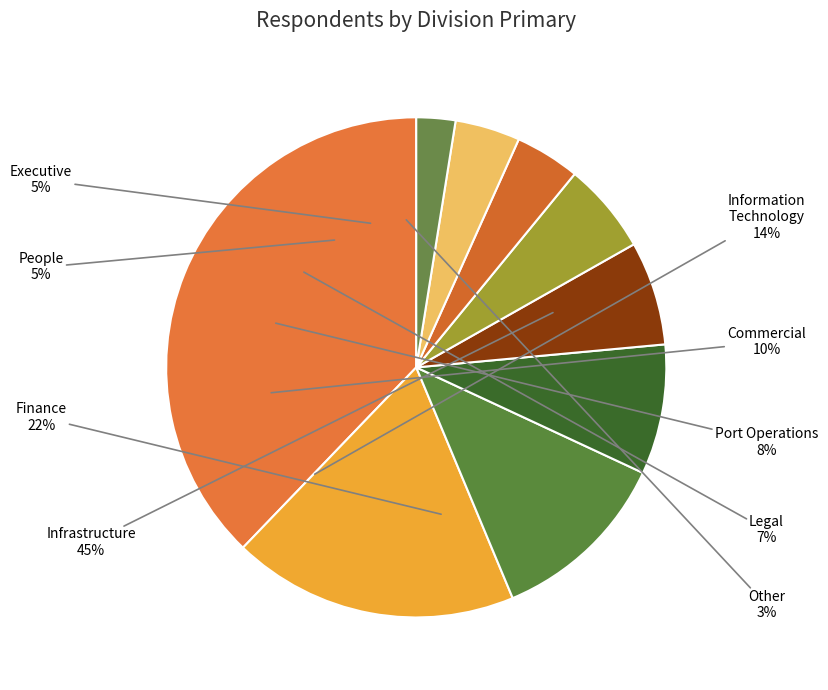

How many slices are in this pie chart?

9